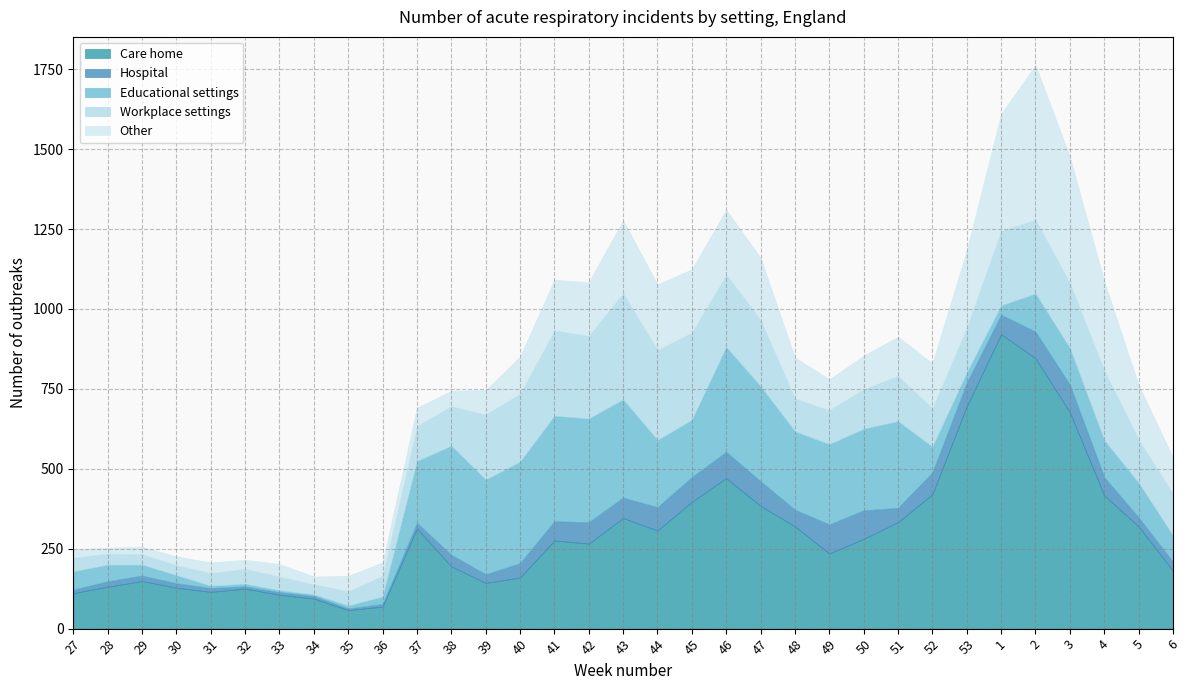

Does the chart have visible grid lines?

Yes